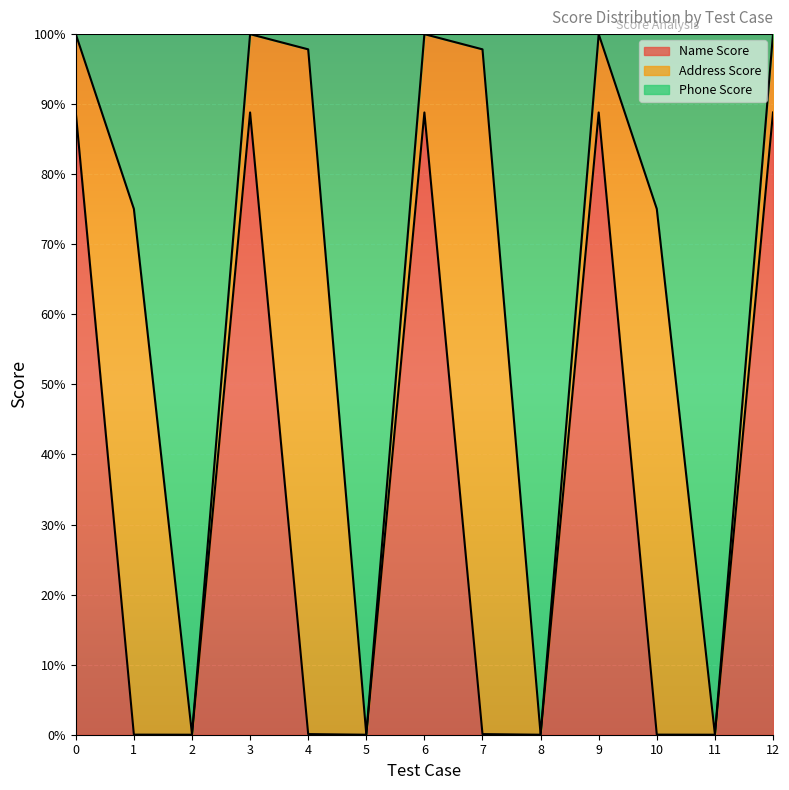

Rank the categories by Name Score value from highest to lowest.

0, 3, 6, 9, 12, 4, 7, 1, 10, 2, 5, 8, 11